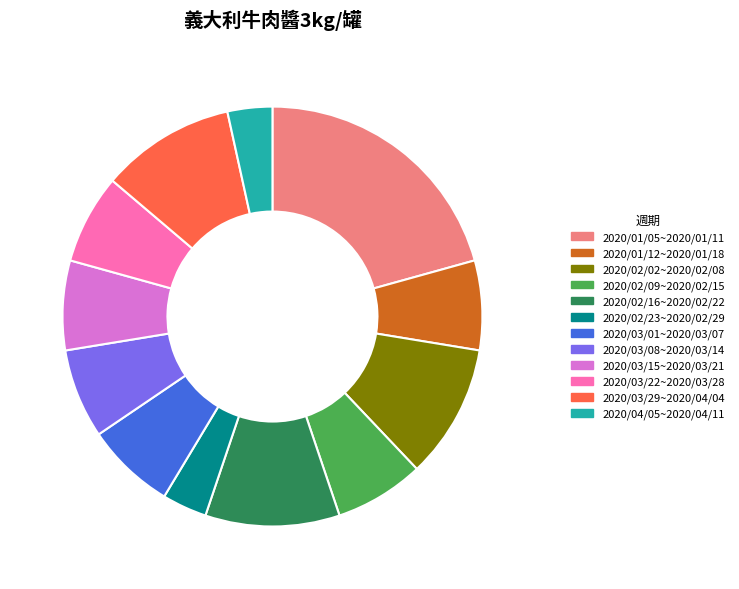

The 2020/03/01~2020/03/07 slice represents 14% of the pie. True or false?

False